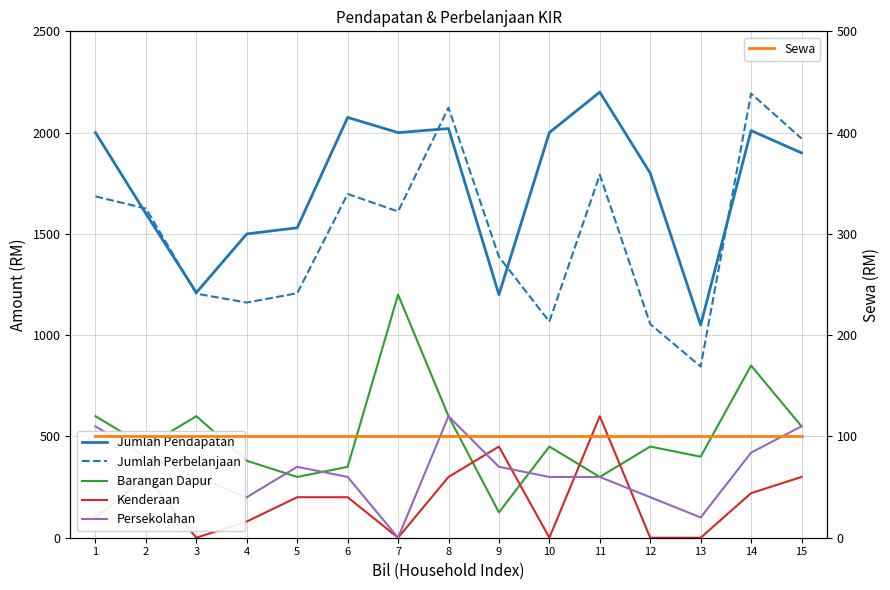

True or false: Jumlah Perbelanjaan and Persekolahan cross at least once.

False